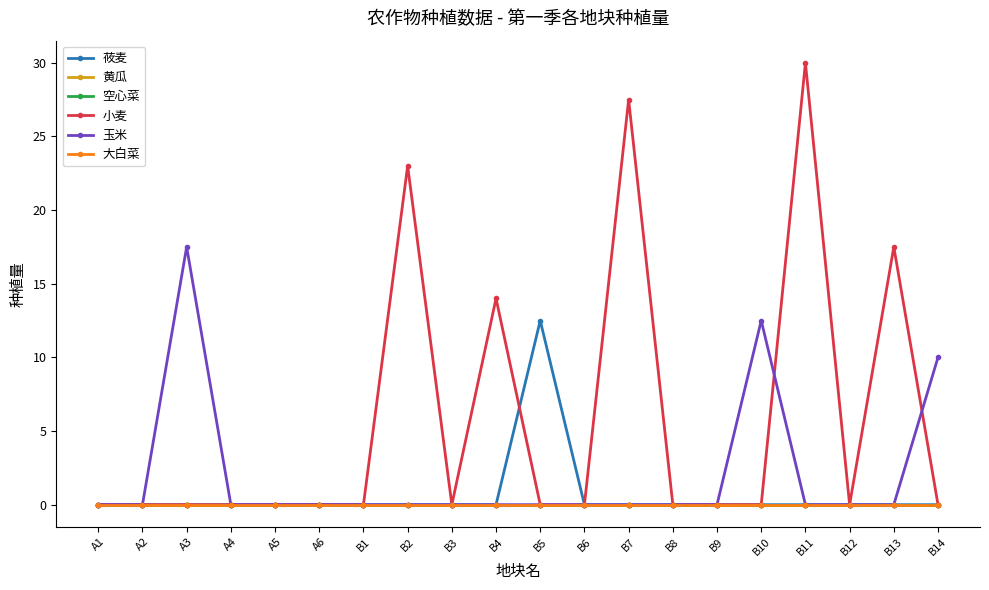

What is the label of the 7th point from the left?

B1